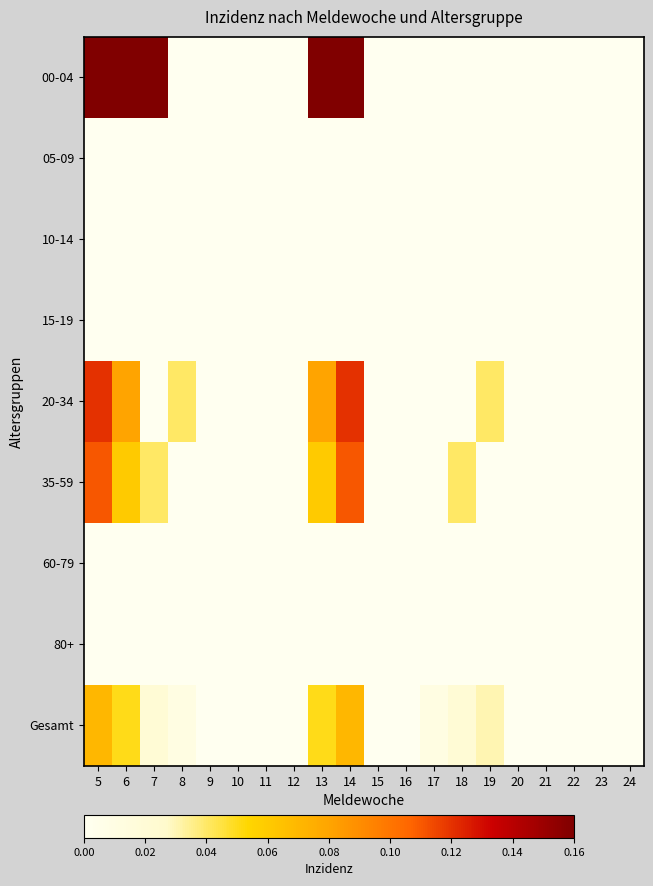

Reading left to right, list all the values displayed in this chart.

00-04: 5=0.2	6=0.2	7=0.2	8=0.0	9=0.0	10=0.0	11=0.0	12=0.0	13=0.2	14=0.2	15=0.0	16=0.0	17=0.0	18=0.0	19=0.0	20=0.0	21=0.0	22=0.0	23=0.0	24=0.0
05-09: 5=0.0	6=0.0	7=0.0	8=0.0	9=0.0	10=0.0	11=0.0	12=0.0	13=0.0	14=0.0	15=0.0	16=0.0	17=0.0	18=0.0	19=0.0	20=0.0	21=0.0	22=0.0	23=0.0	24=0.0
10-14: 5=0.0	6=0.0	7=0.0	8=0.0	9=0.0	10=0.0	11=0.0	12=0.0	13=0.0	14=0.0	15=0.0	16=0.0	17=0.0	18=0.0	19=0.0	20=0.0	21=0.0	22=0.0	23=0.0	24=0.0
15-19: 5=0.0	6=0.0	7=0.0	8=0.0	9=0.0	10=0.0	11=0.0	12=0.0	13=0.0	14=0.0	15=0.0	16=0.0	17=0.0	18=0.0	19=0.0	20=0.0	21=0.0	22=0.0	23=0.0	24=0.0
20-34: 5=0.1	6=0.1	7=0.0	8=0.0	9=0.0	10=0.0	11=0.0	12=0.0	13=0.1	14=0.1	15=0.0	16=0.0	17=0.0	18=0.0	19=0.0	20=0.0	21=0.0	22=0.0	23=0.0	24=0.0
35-59: 5=0.1	6=0.1	7=0.0	8=0.0	9=0.0	10=0.0	11=0.0	12=0.0	13=0.1	14=0.1	15=0.0	16=0.0	17=0.0	18=0.0	19=0.0	20=0.0	21=0.0	22=0.0	23=0.0	24=0.0
60-79: 5=0.0	6=0.0	7=0.0	8=0.0	9=0.0	10=0.0	11=0.0	12=0.0	13=0.0	14=0.0	15=0.0	16=0.0	17=0.0	18=0.0	19=0.0	20=0.0	21=0.0	22=0.0	23=0.0	24=0.0
80+: 5=0.0	6=0.0	7=0.0	8=0.0	9=0.0	10=0.0	11=0.0	12=0.0	13=0.0	14=0.0	15=0.0	16=0.0	17=0.0	18=0.0	19=0.0	20=0.0	21=0.0	22=0.0	23=0.0	24=0.0
Gesamt: 5=0.1	6=0.1	7=0.0	8=0.0	9=0.0	10=0.0	11=0.0	12=0.0	13=0.1	14=0.1	15=0.0	16=0.0	17=0.0	18=0.0	19=0.0	20=0.0	21=0.0	22=0.0	23=0.0	24=0.0